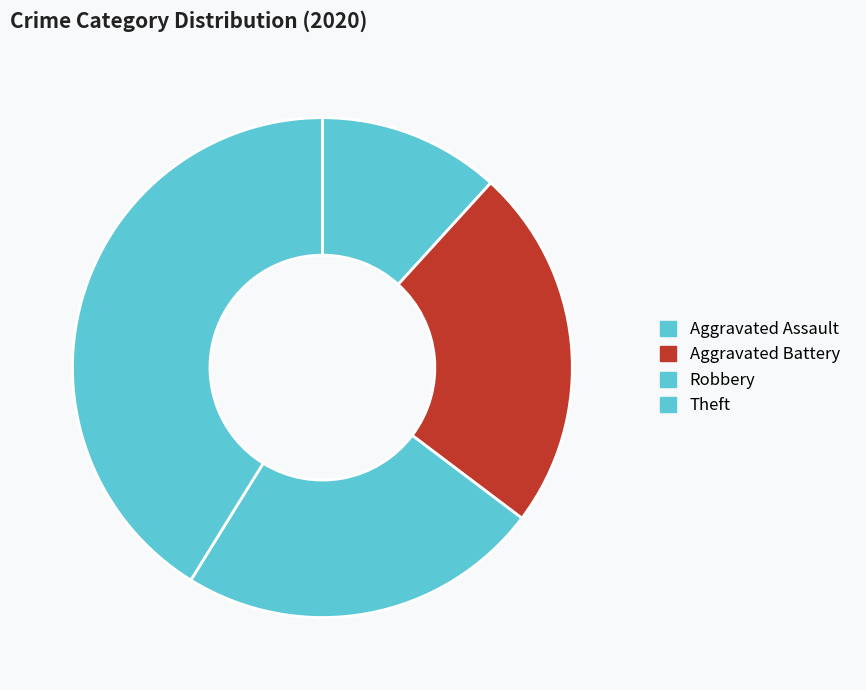

Combined, do Aggravated Battery and Aggravated Assault account for over 50%?

No